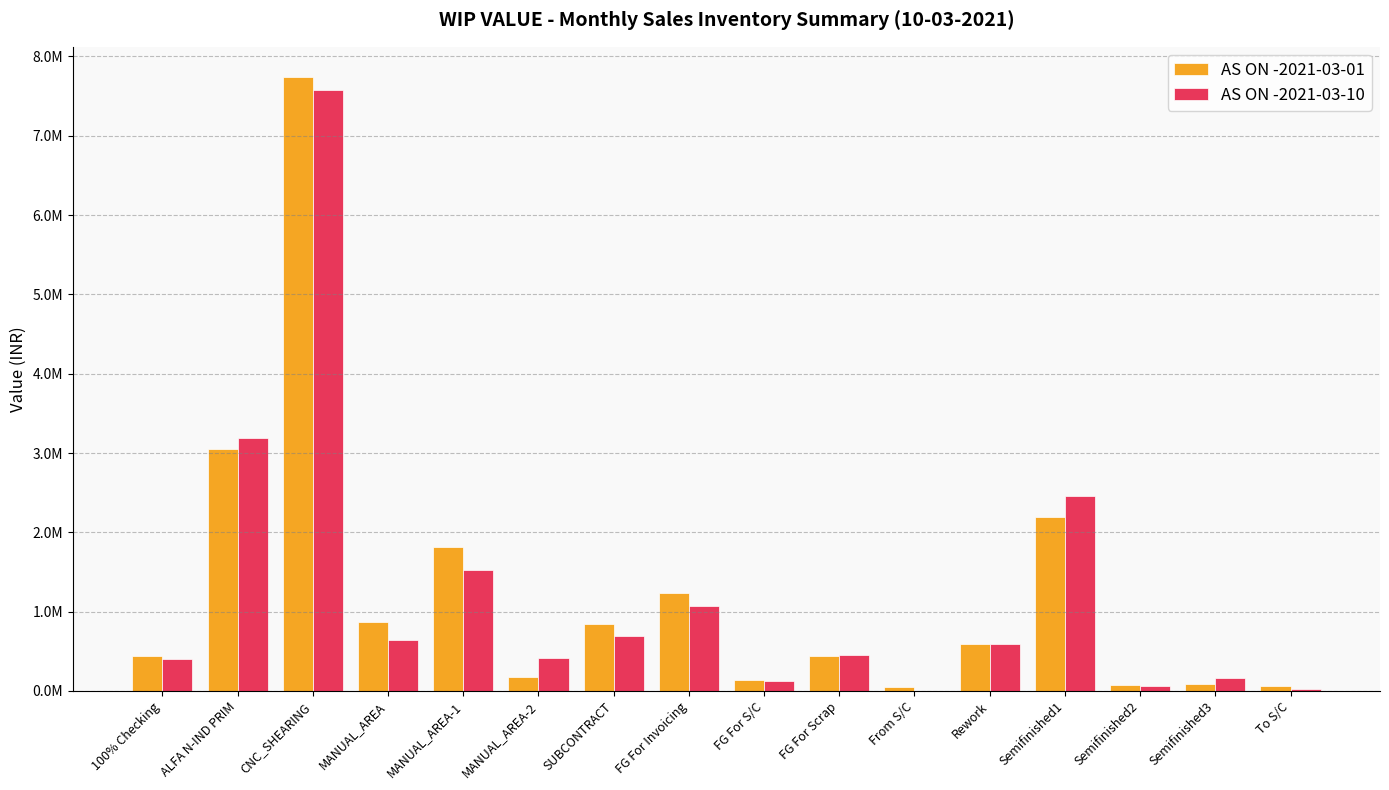

What is the maximum value shown in the chart?

7734606.6